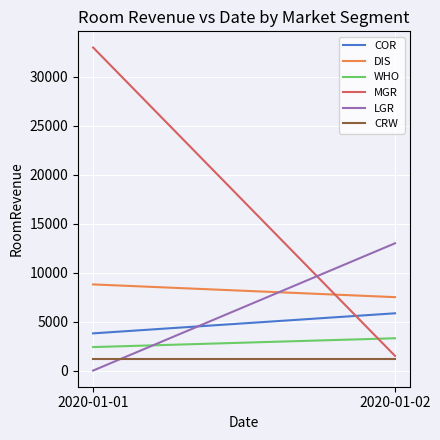

What is the minimum value for COR?

3800